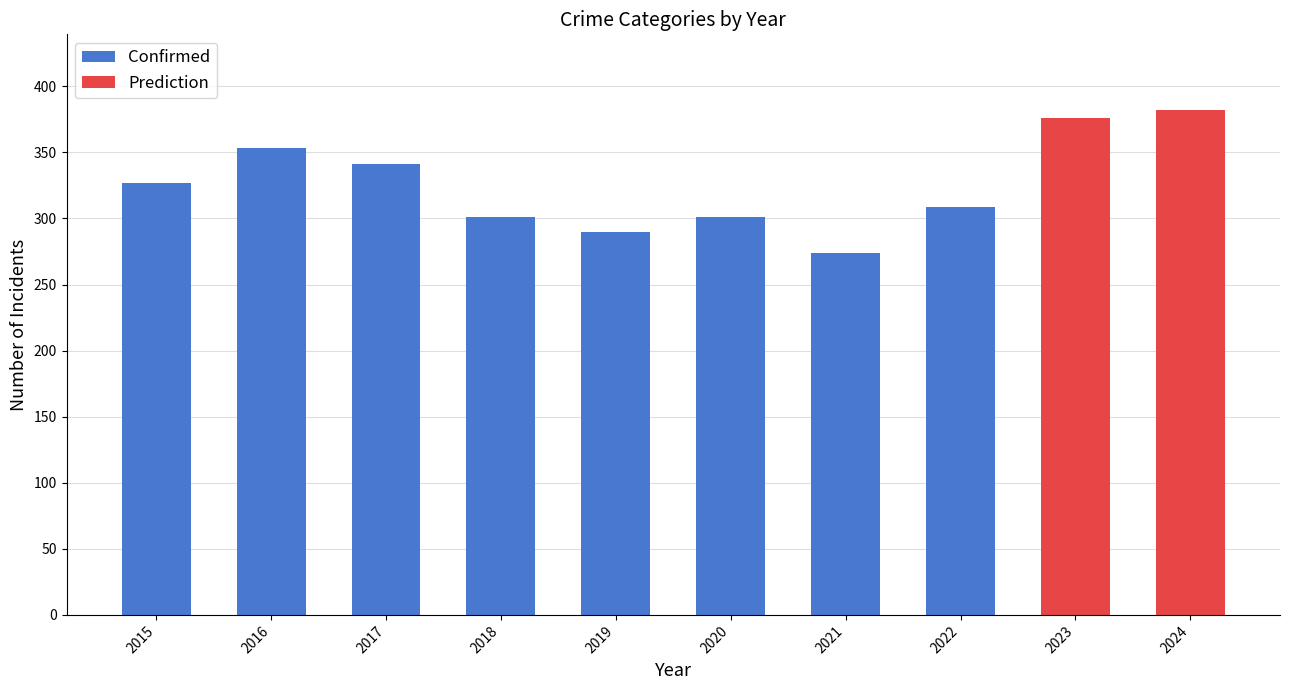

What is the difference between the maximum and second lowest values in the Confirmed series?

63